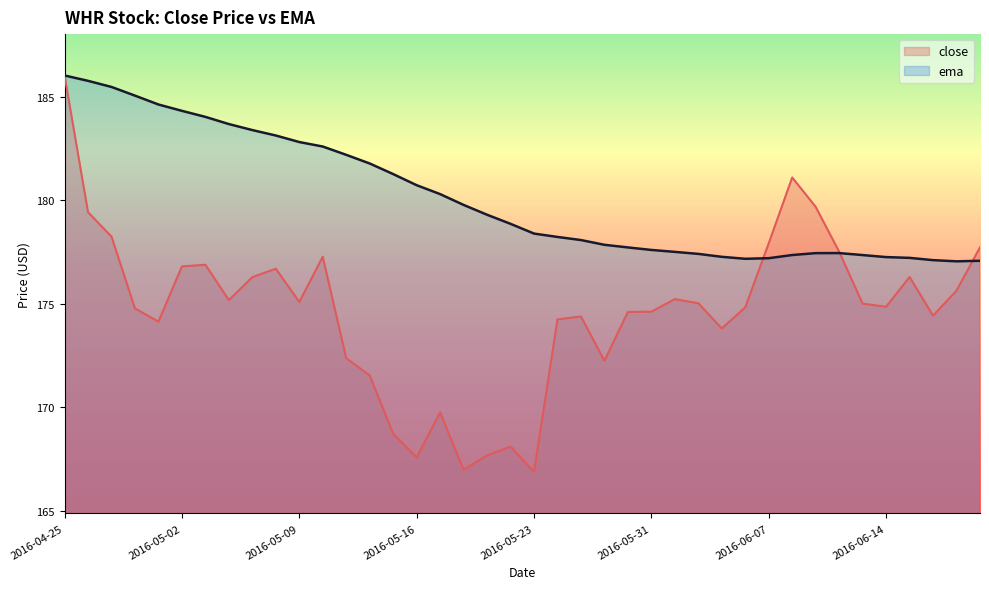

At which category does the chart reach its peak across all series?

2016-04-25